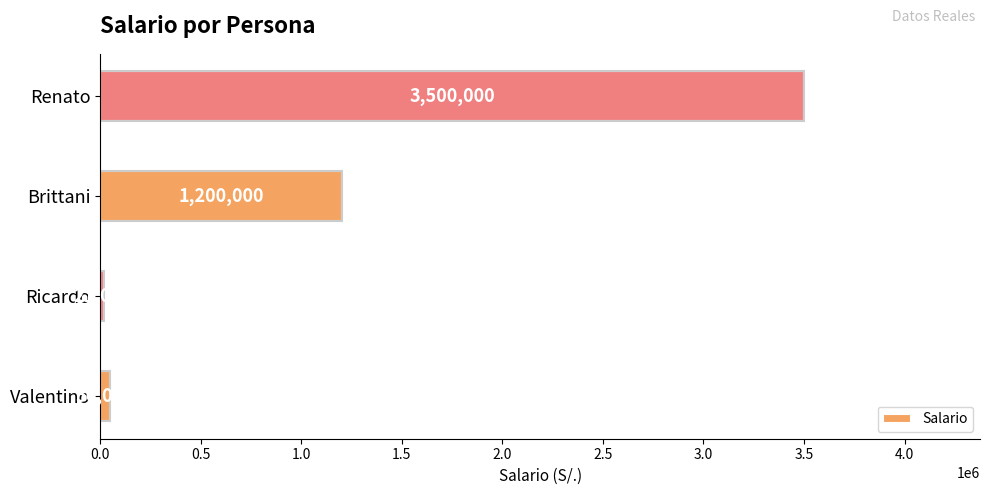

What is the smallest value displayed?

21000